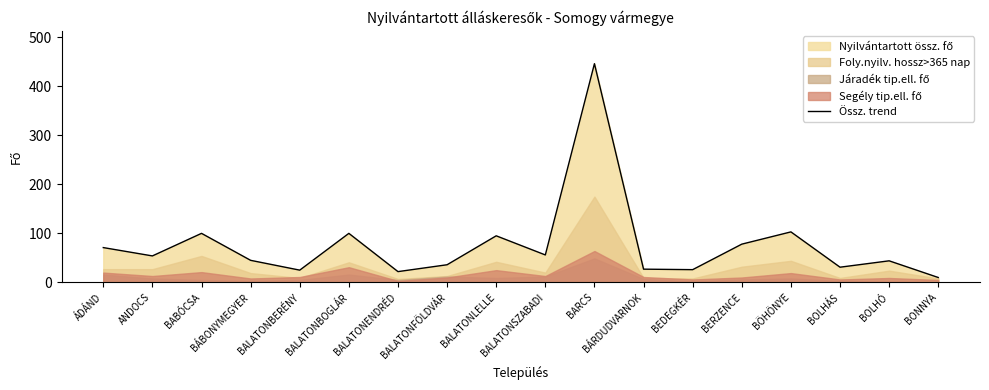

True or false: the data shows 36 at BALATONENDRÉD.

False